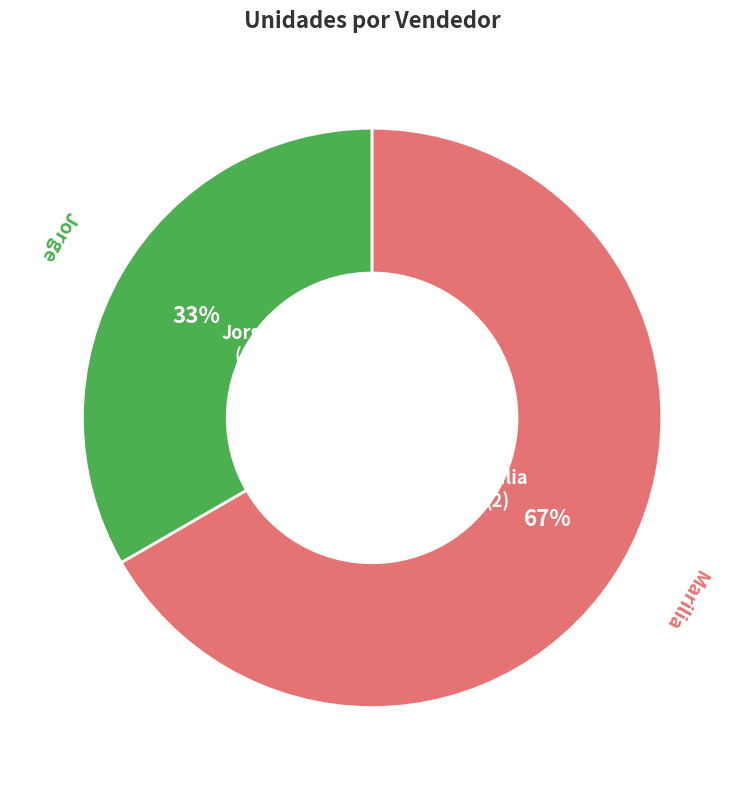

Combined, do Marilia and Jorge account for over 50%?

Yes